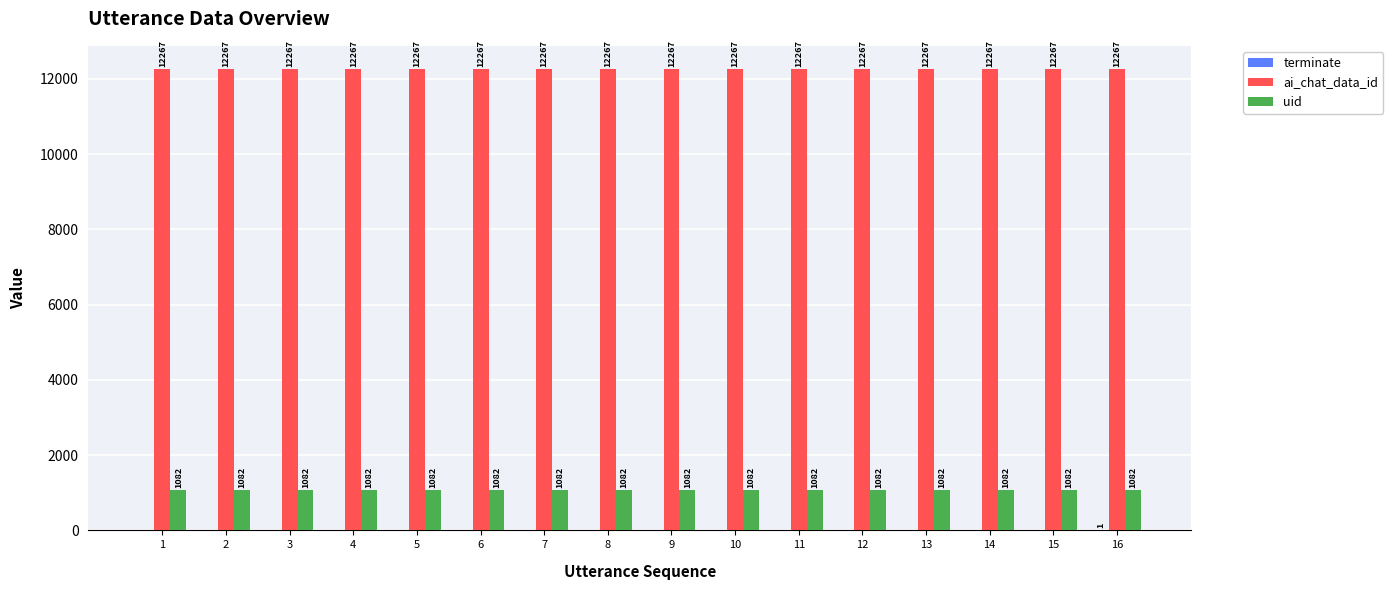

Is the value of uid at 4 greater than the value of ai_chat_data_id at 10?

No